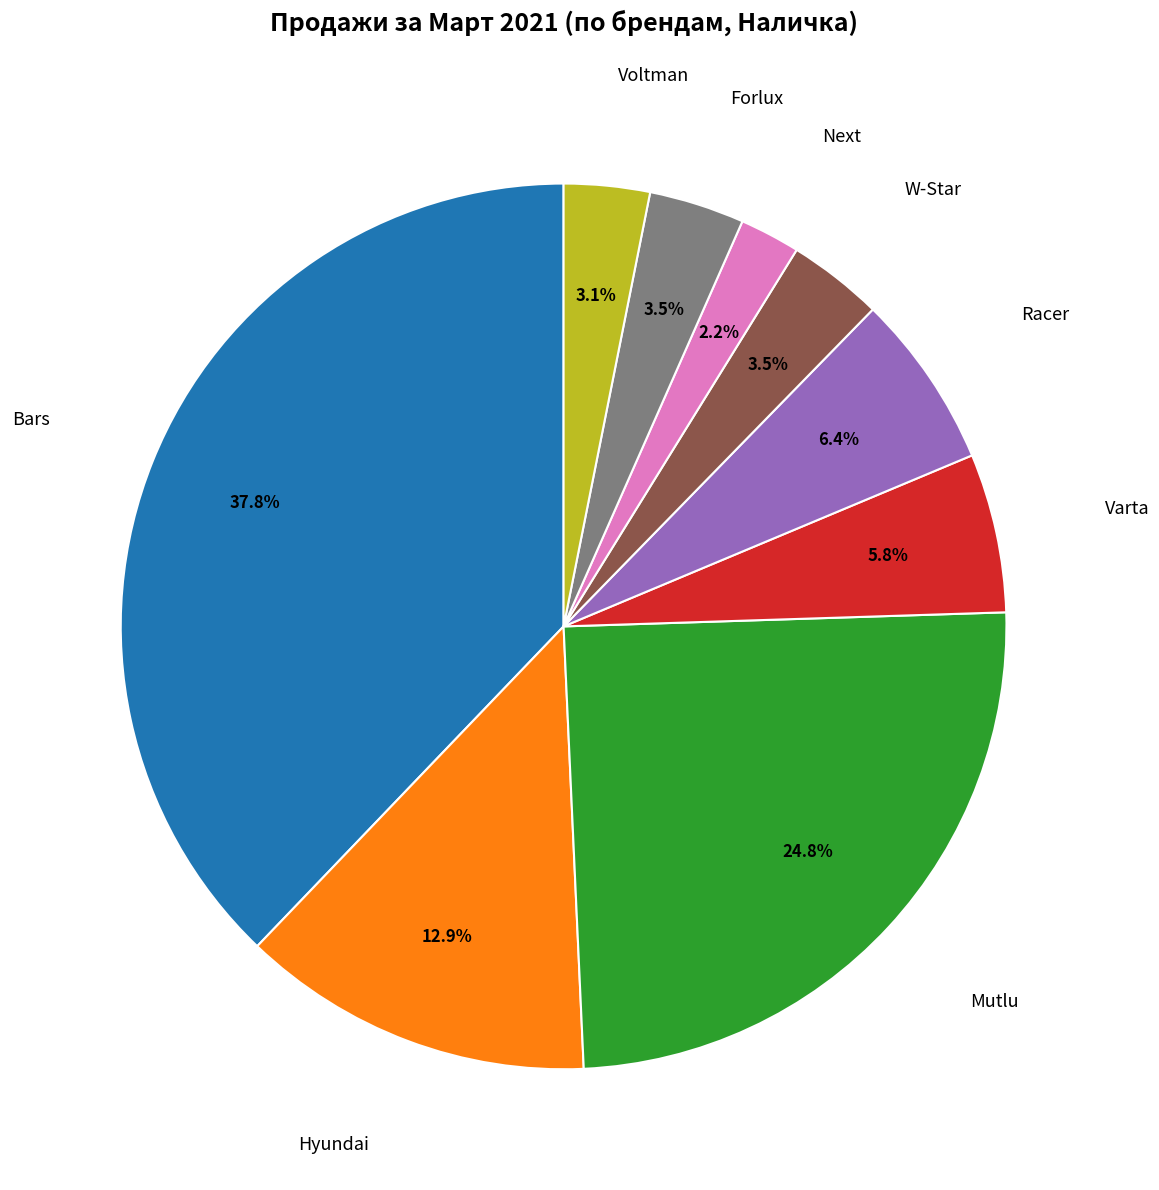

Is there any slice that represents more than half of the pie?

No